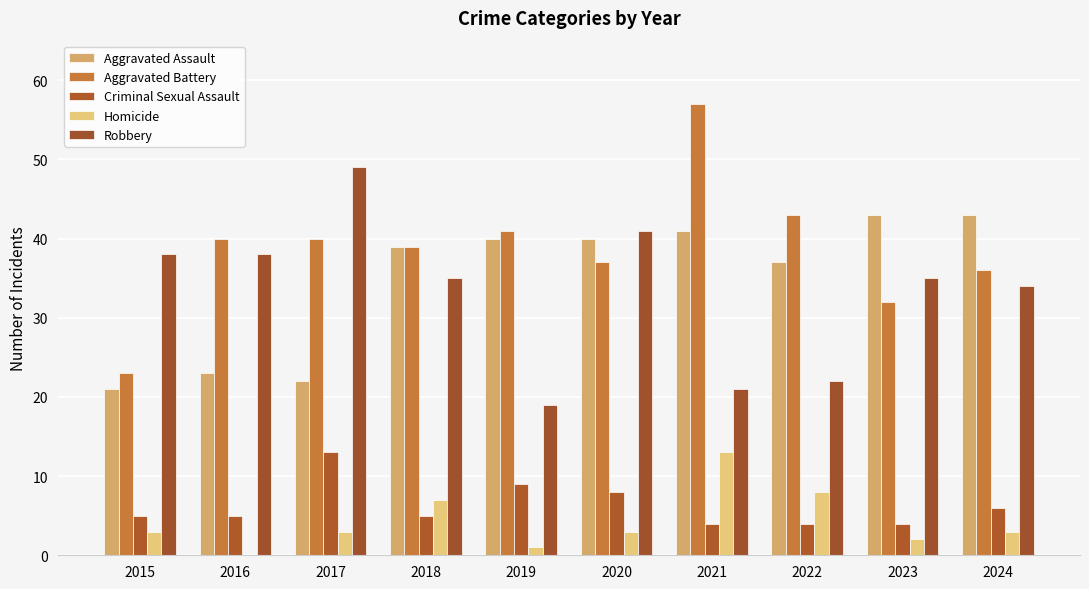

Reading left to right, what are all the values shown in this chart?

Aggravated Assault: 2015=21	2016=23	2017=22	2018=39	2019=40	2020=40	2021=41	2022=37	2023=43	2024=43
Aggravated Battery: 2015=23	2016=40	2017=40	2018=39	2019=41	2020=37	2021=57	2022=43	2023=32	2024=36
Criminal Sexual Assault: 2015=5	2016=5	2017=13	2018=5	2019=9	2020=8	2021=4	2022=4	2023=4	2024=6
Homicide: 2015=3	2016=0	2017=3	2018=7	2019=1	2020=3	2021=13	2022=8	2023=2	2024=3
Robbery: 2015=38	2016=38	2017=49	2018=35	2019=19	2020=41	2021=21	2022=22	2023=35	2024=34